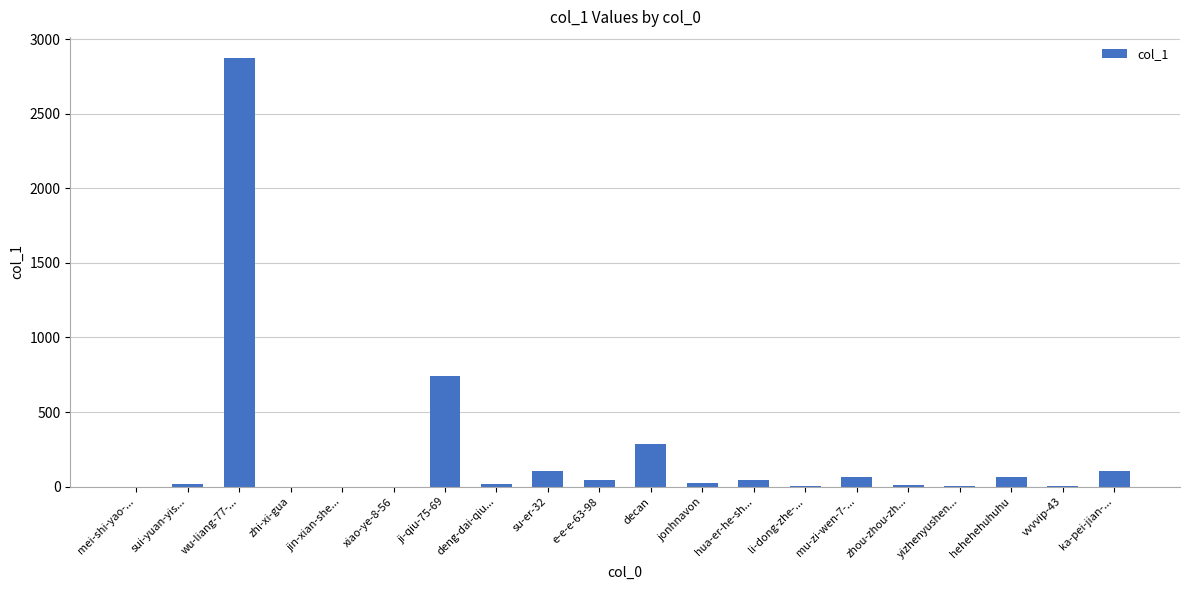

What is the change in value from jin-xian-she... to ka-pei-jian-...?

+107